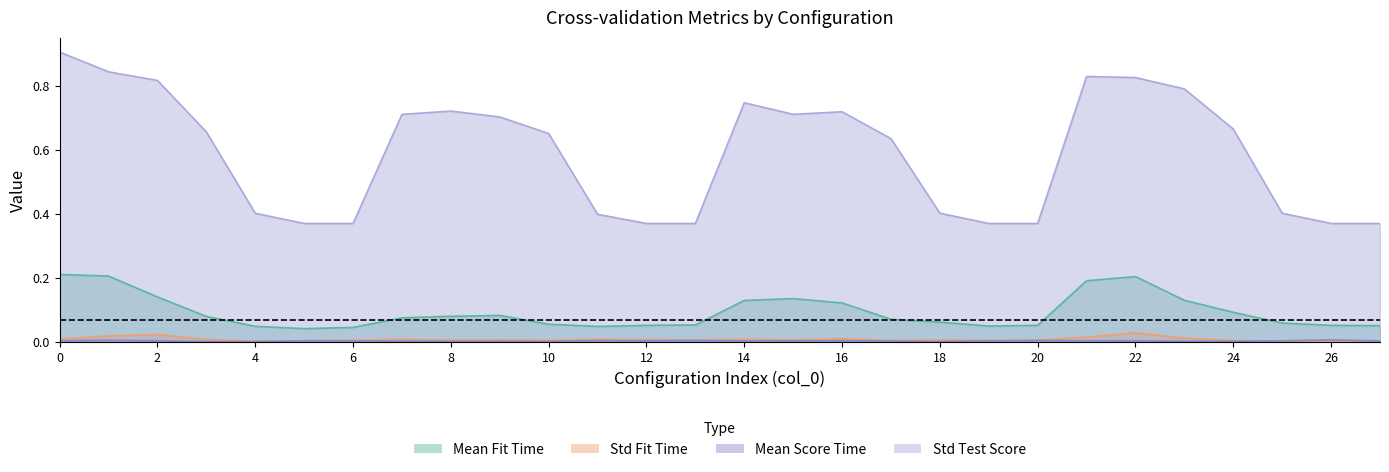

At which category does std_fit_time reach its first local valley?

4